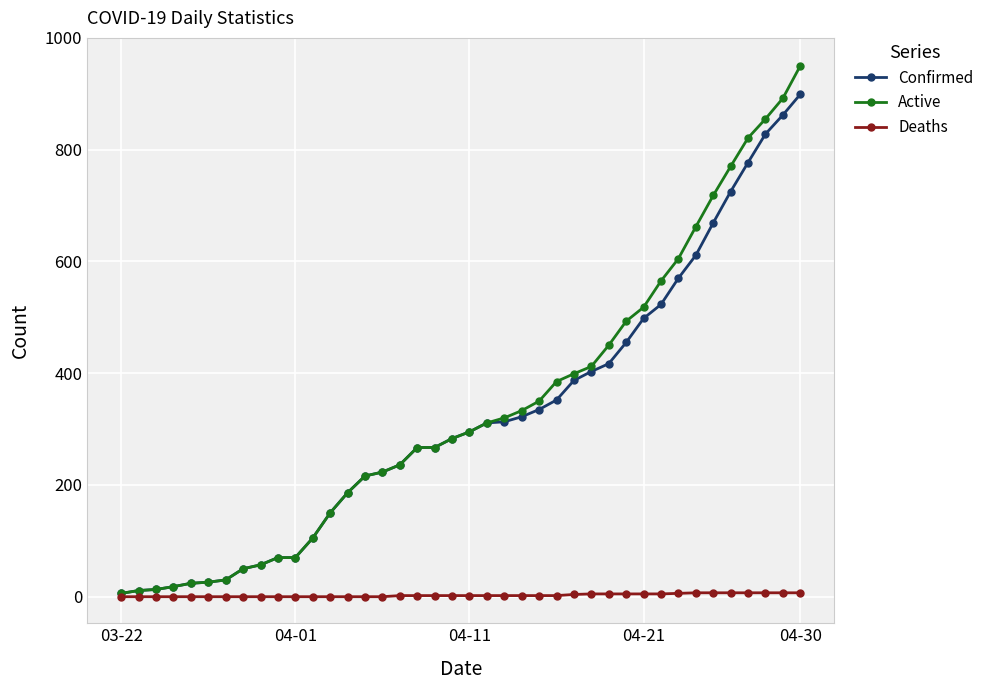

What is the greatest value displayed?

950